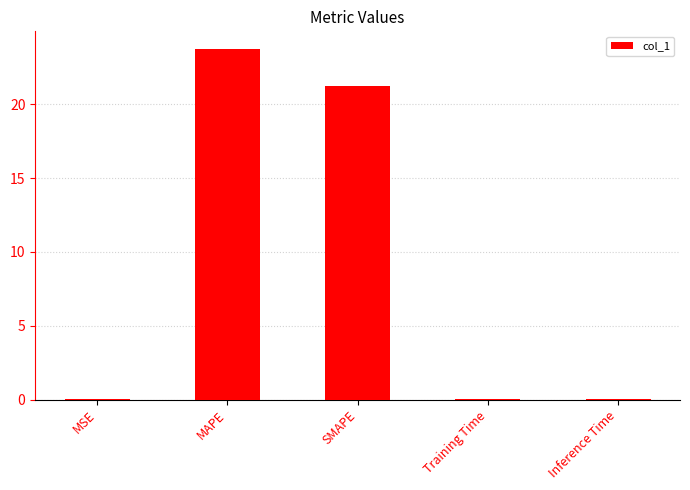

At which label is the value closest to 11?

SMAPE